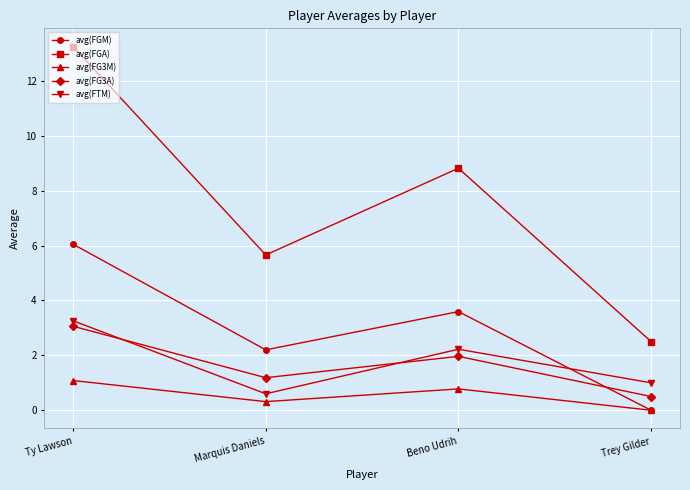

True or false: avg(FG3M) and avg(FG3A) intersect in this chart.

False